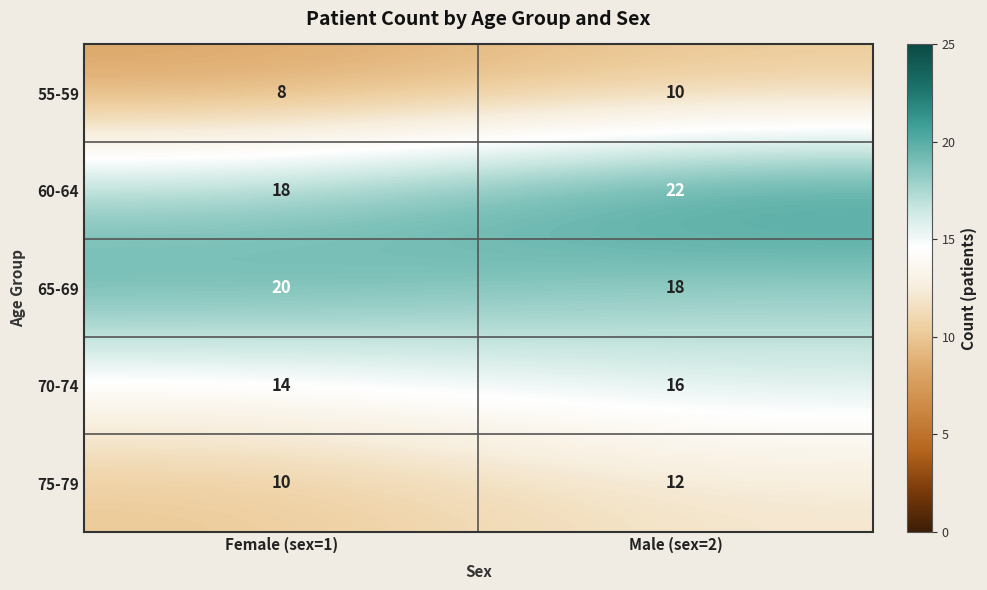

Rank the series at Female (sex=1) from highest to lowest value.

65-69, 60-64, 70-74, 75-79, 55-59